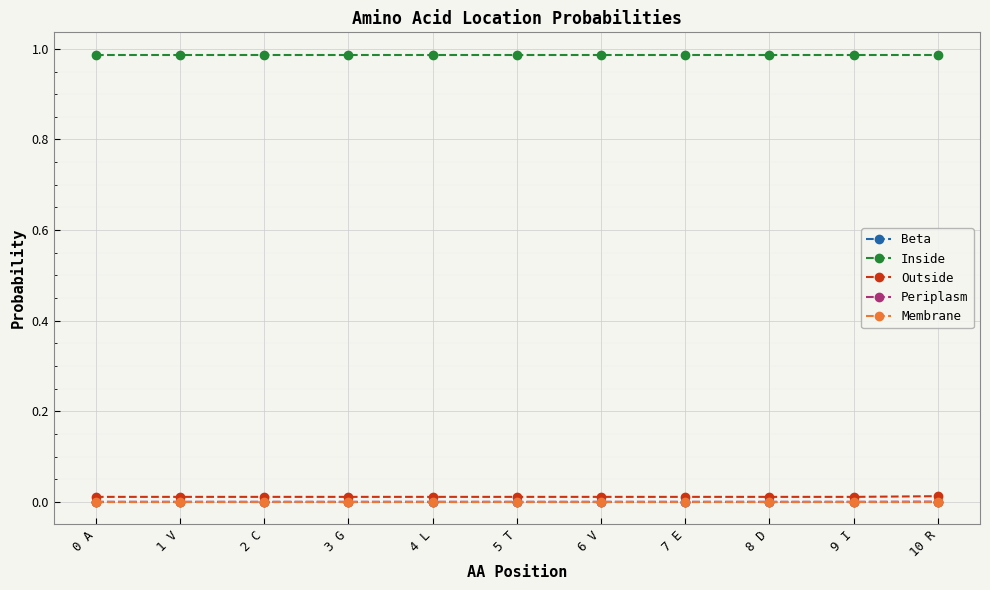

What is the label of the 3rd point from the left?

2 C